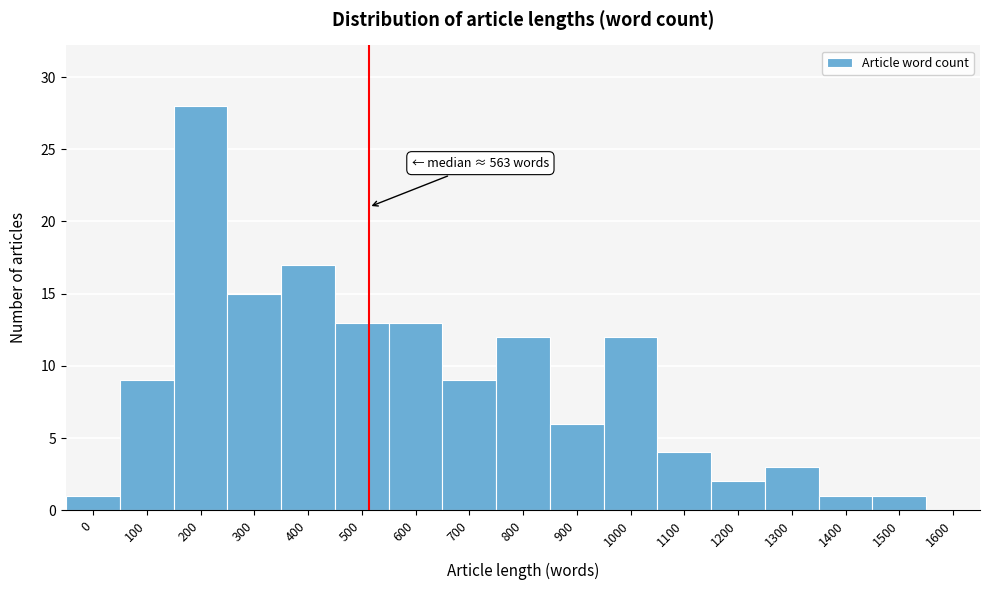

Reading left to right, list all the values displayed in this chart.

0=1	100=9	200=28	300=15	400=17	500=13	600=13	700=9	800=12	900=6	1000=12	1100=4	1200=2	1300=3	1400=1	1500=1	1600=0